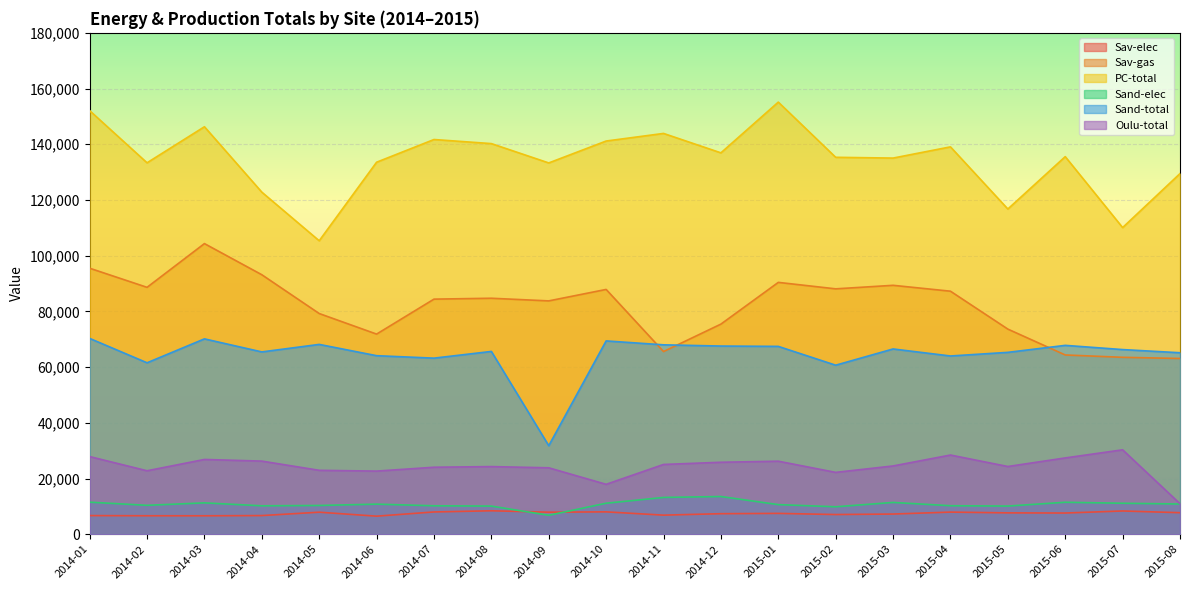

True or false: Sav-elec has a value of 8024.4 at 2014-10.

True